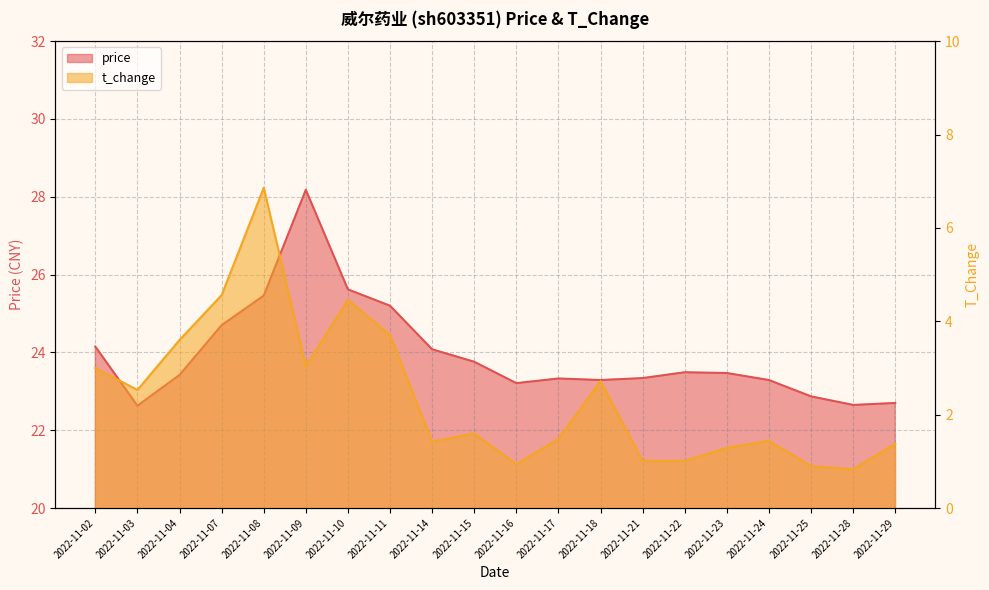

How many data points in t_change are above 1?

17